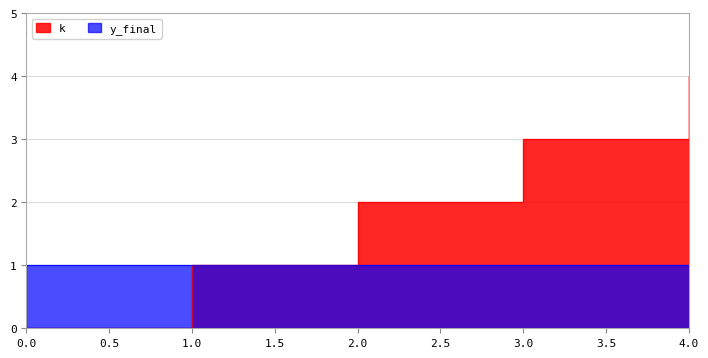

What is the sum of the values at 4 and 2?

6